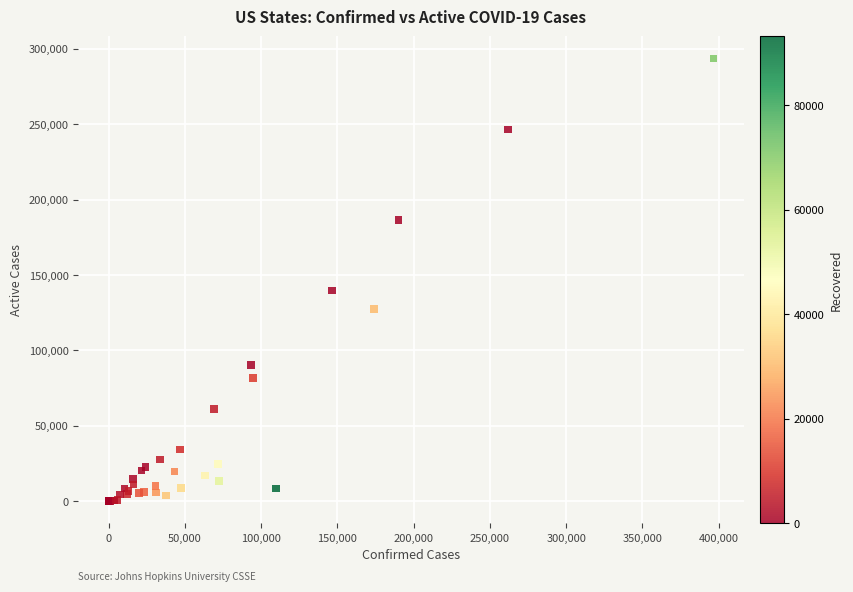

What Y value in the scatter plot is closest to 146782?

139598